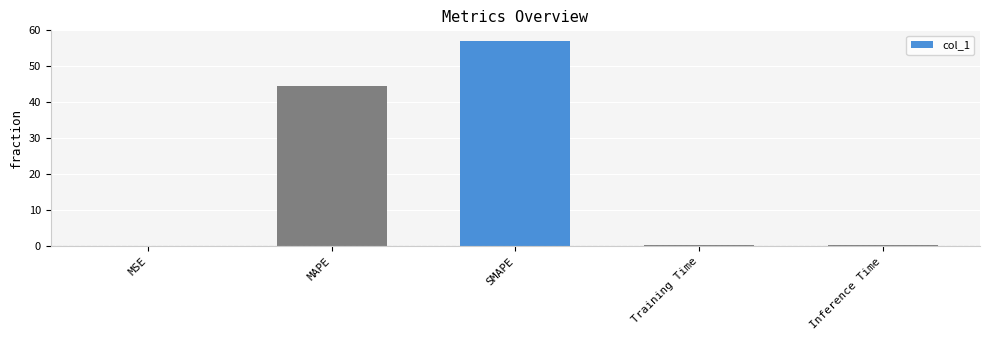

What is the maximum value shown in the chart?

57.1